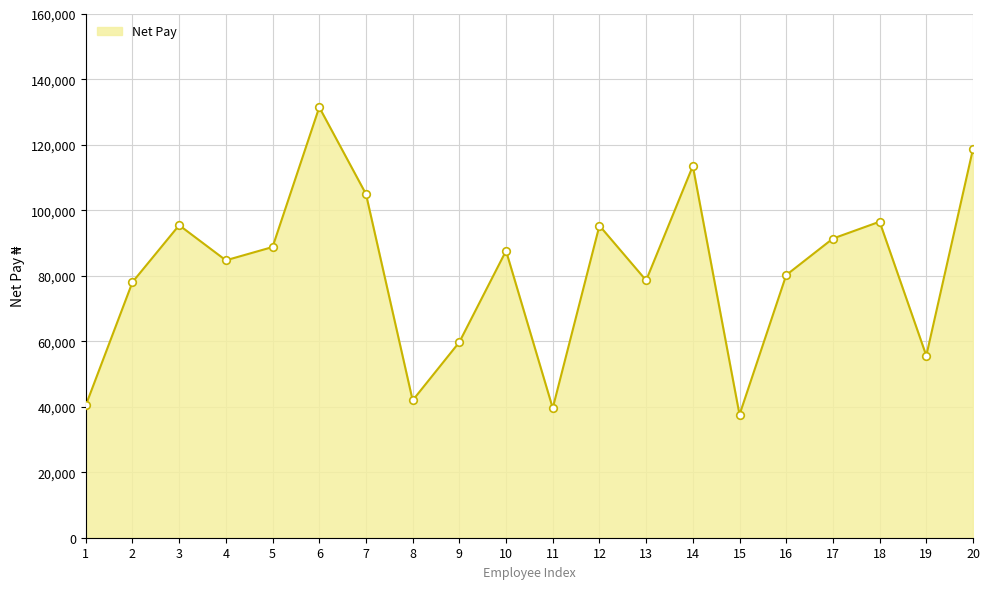

Approximately how many times larger is the value at 8 compared to 20?

0.4